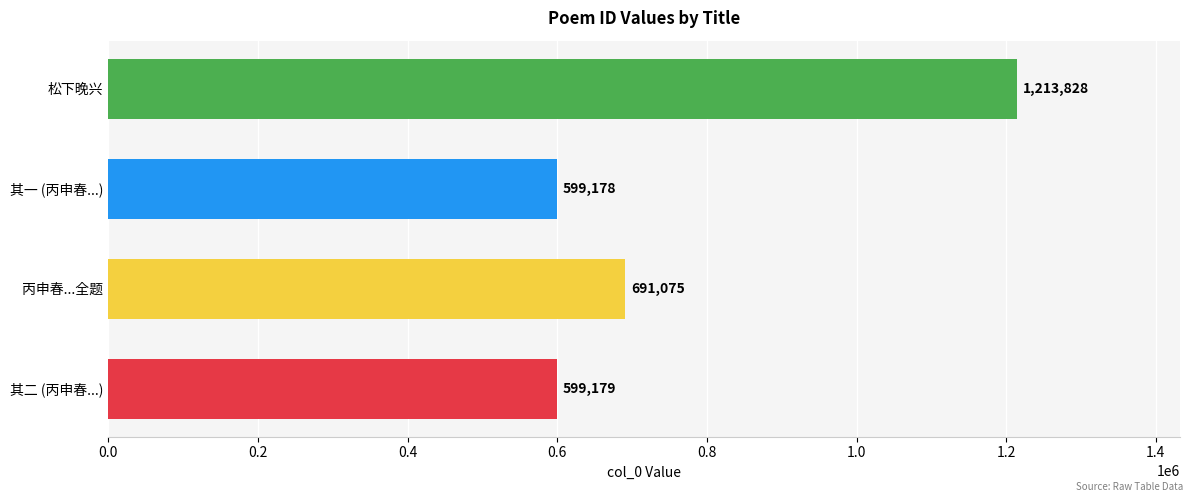

The chart shows a value of 900851 at 其二 (丙申春...). True or false?

False